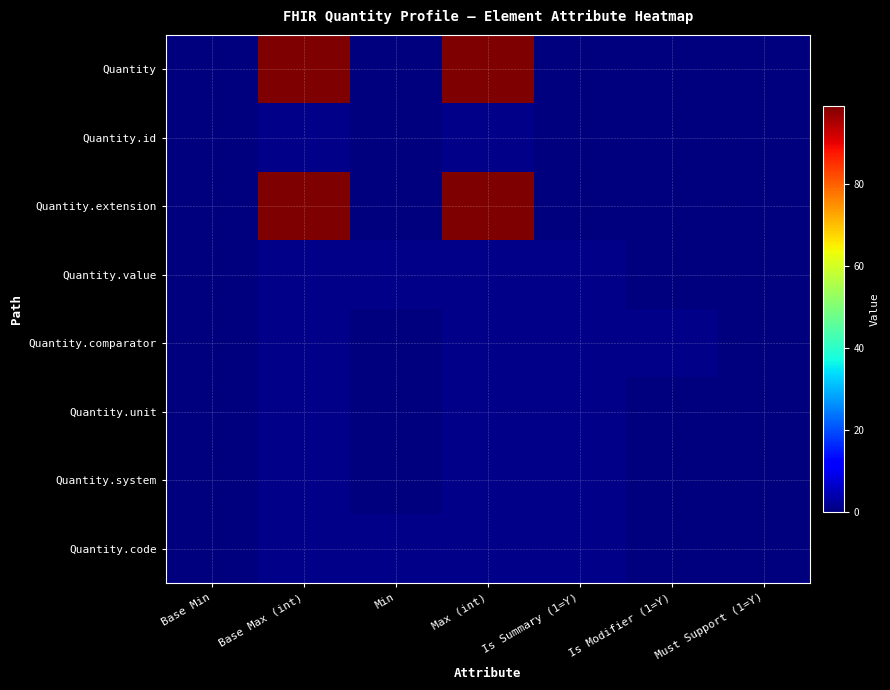

What is the spread (max minus min) of values at Min?

1